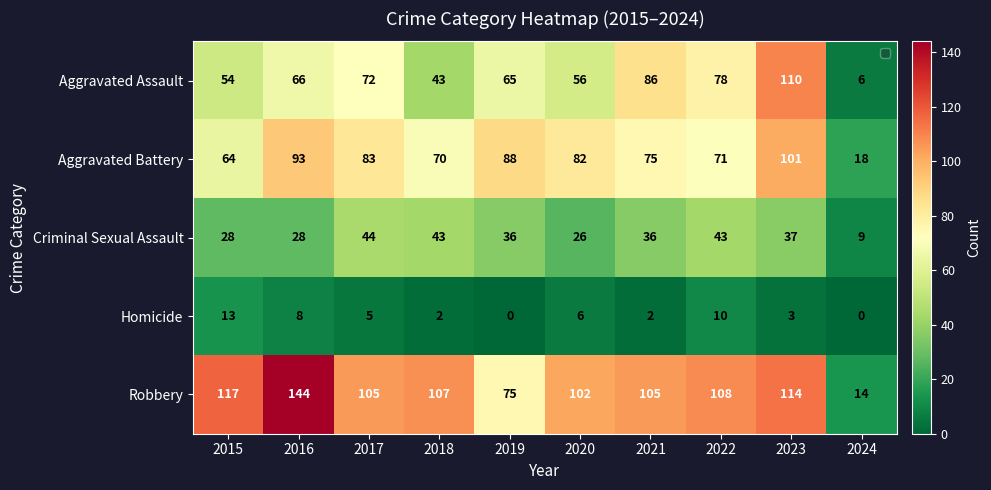

What is the difference between the second highest and second lowest values in the Aggravated Assault series?

43